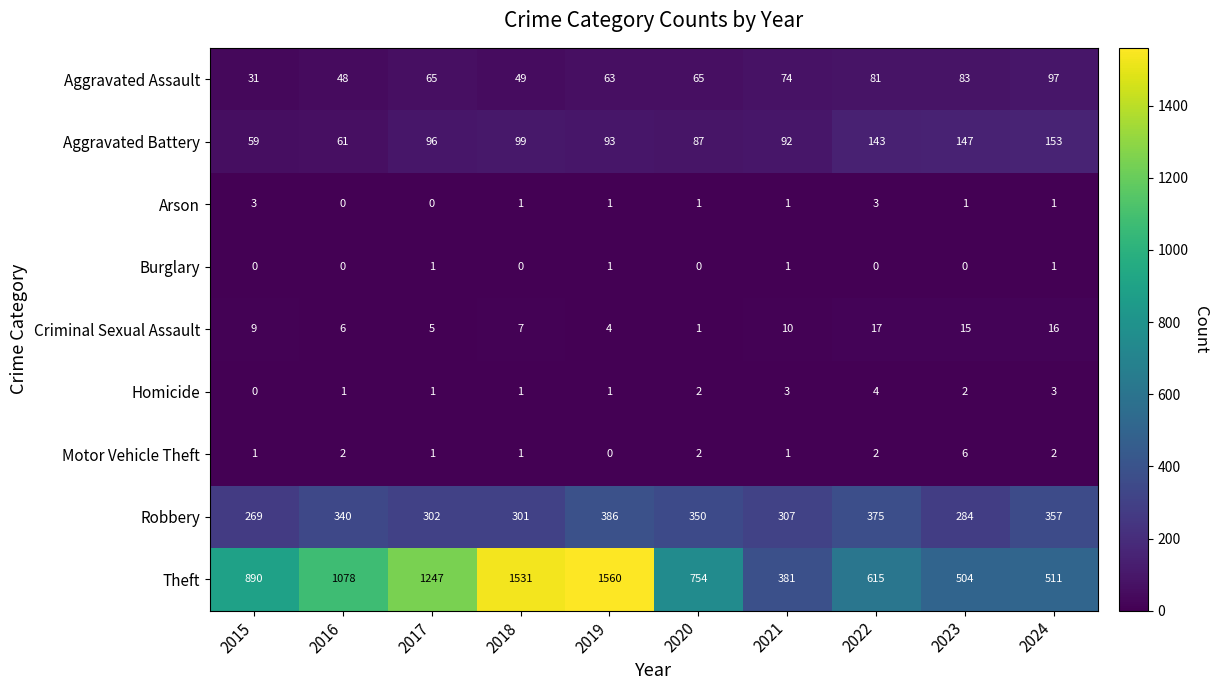

Between 2020 and 2023, which series saw the biggest shift?

Theft